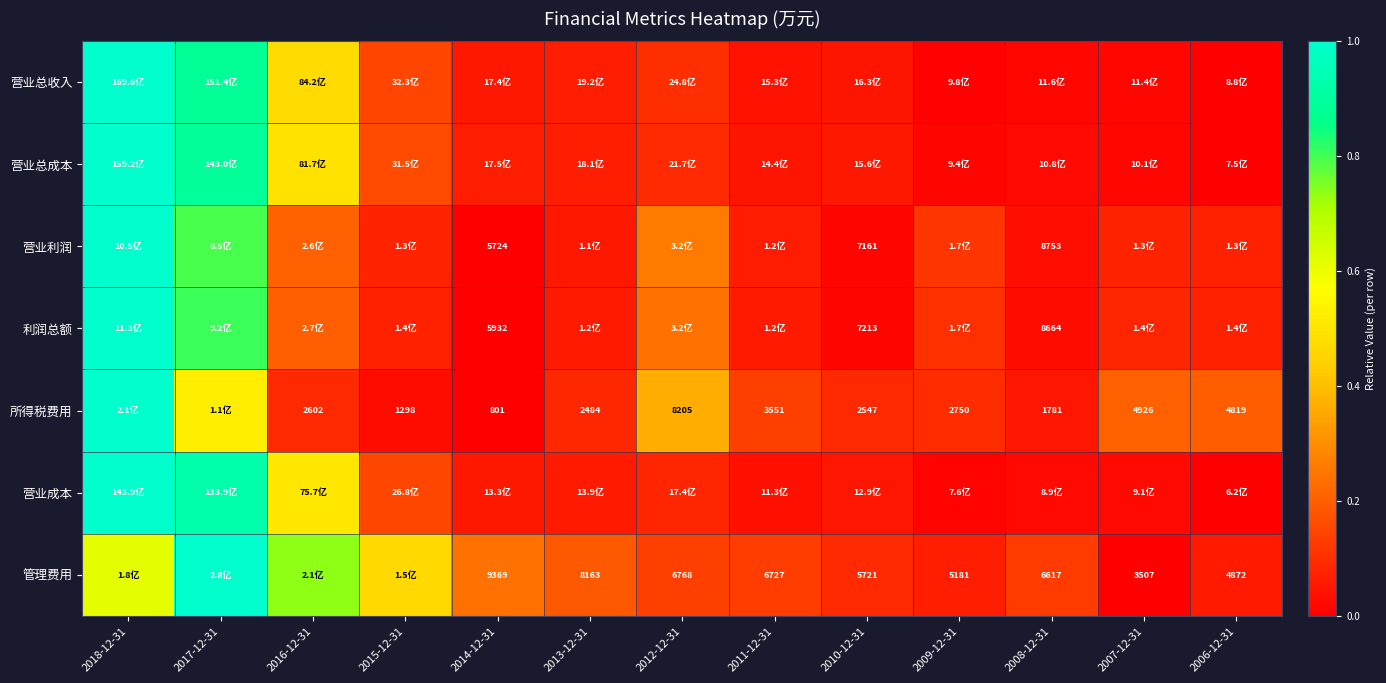

How many distinct data groups are displayed?

7